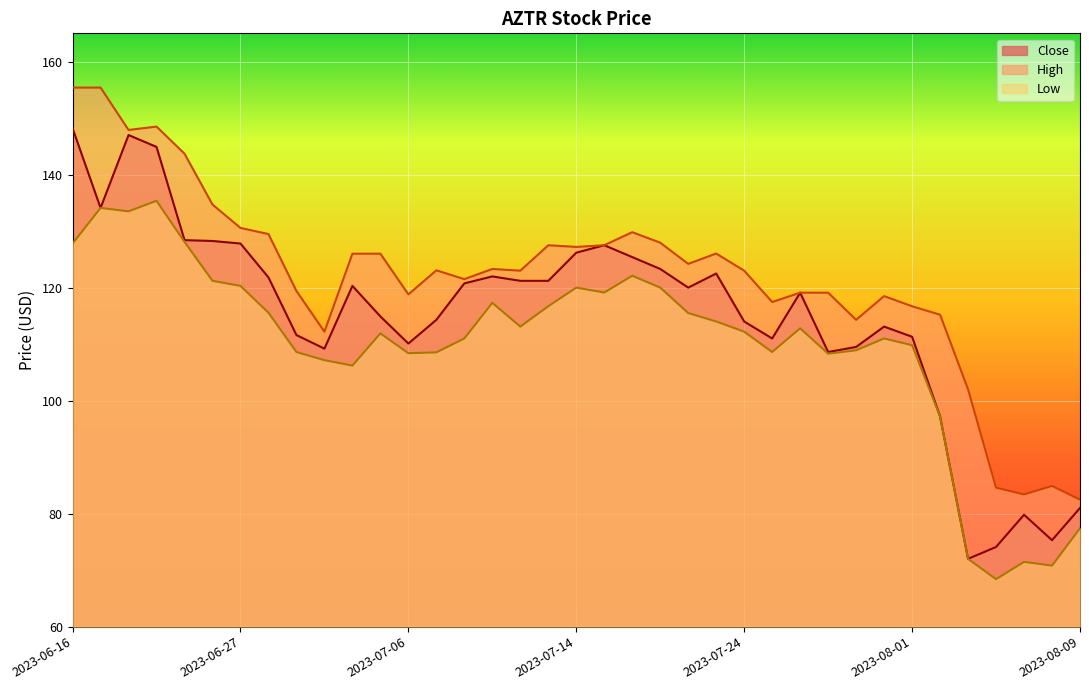

How many lines are shown in the chart?

3